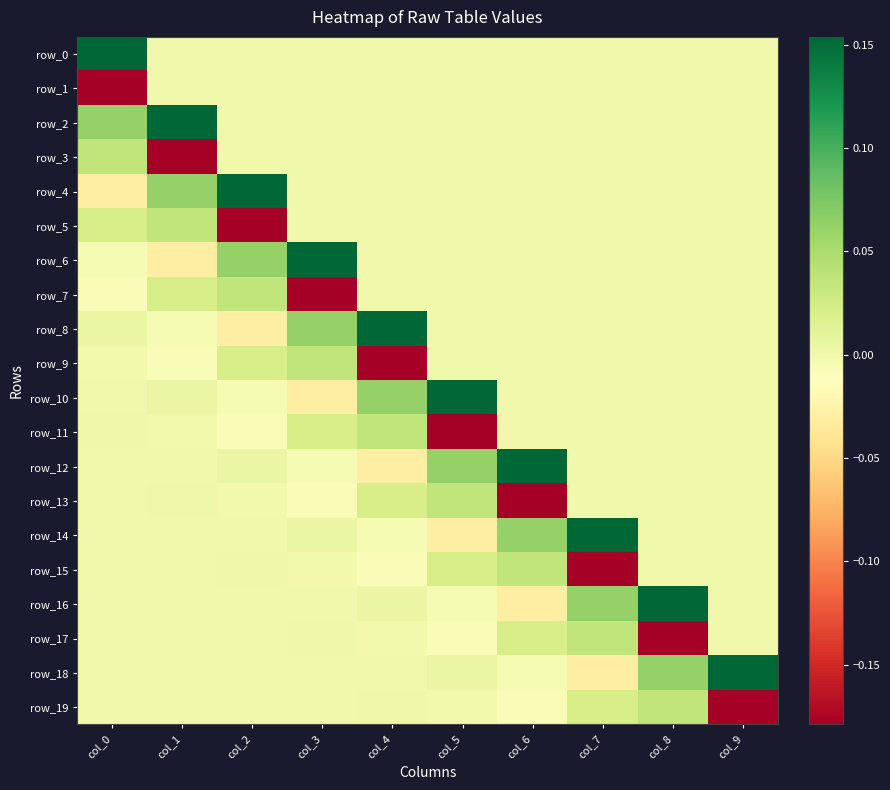

Rank the categories by row_2 value from highest to lowest.

col_1, col_0, col_2, col_3, col_4, col_5, col_6, col_7, col_8, col_9